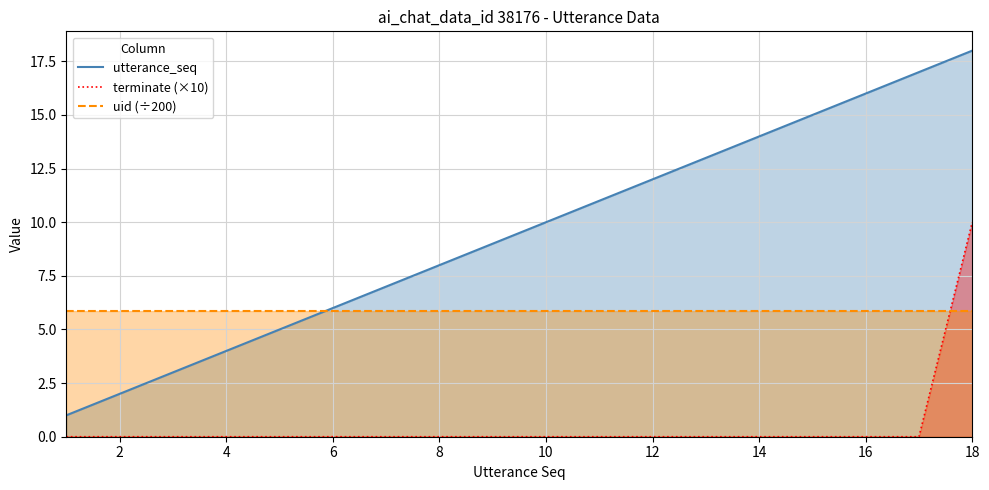

The uid (÷200) series shows 5.9 at 14. True or false?

True